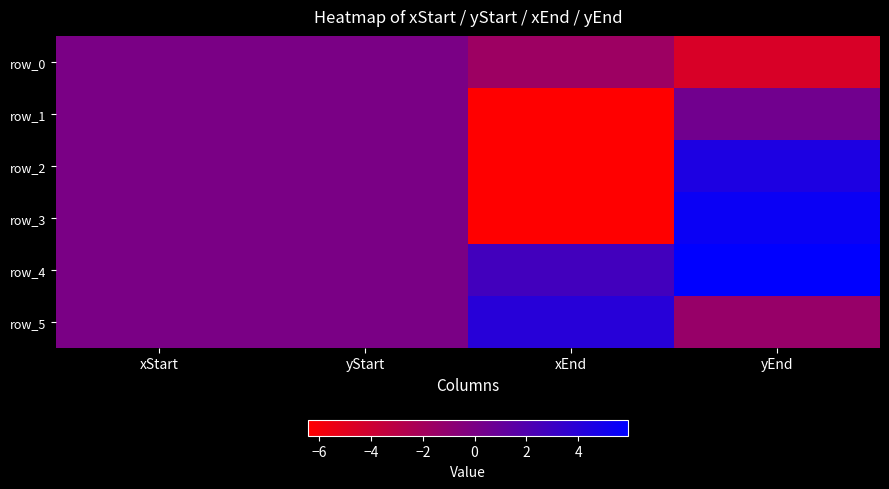

True or false: row_4 has a value of 3.6 at xEnd.

False